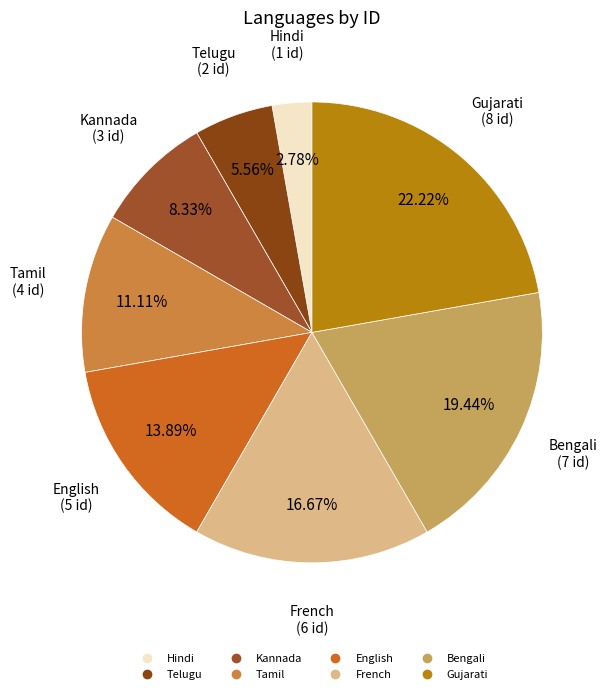

To the nearest percent, what percentage of the pie is French?

17%